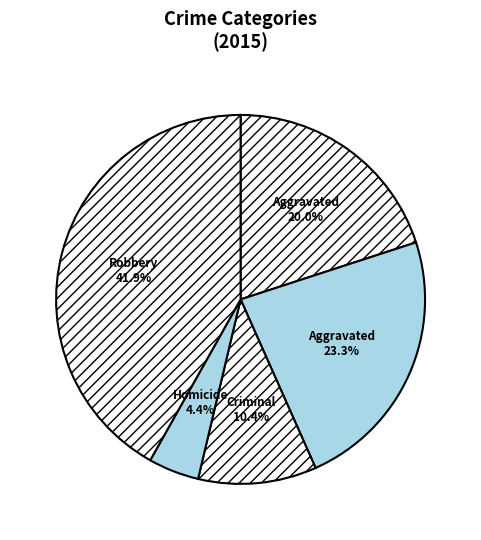

How many slices are in this pie chart?

5